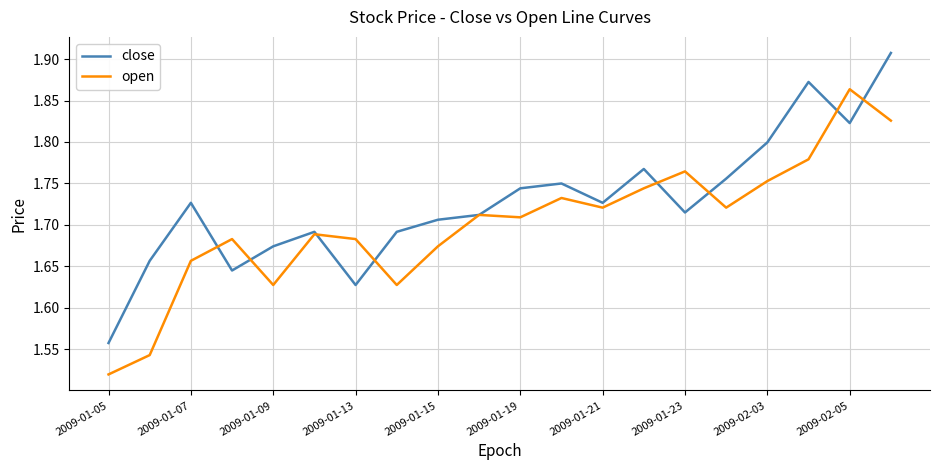

In close, how many points are higher than both neighbors (excluding endpoints)?

5